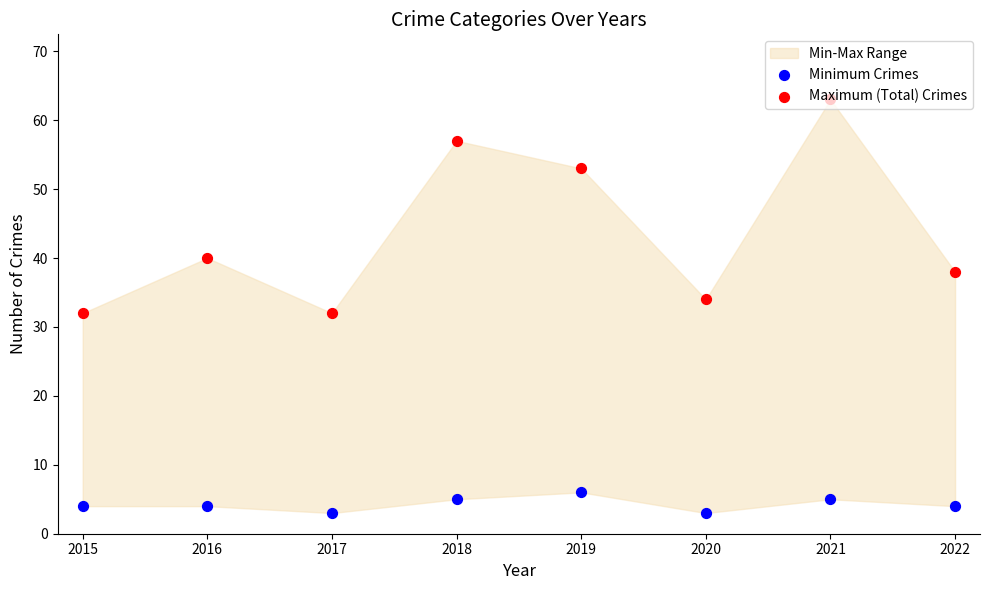

Is the value of Minimum Crimes at 2020 greater than the value of Maximum (Total) Crimes at 2018?

No